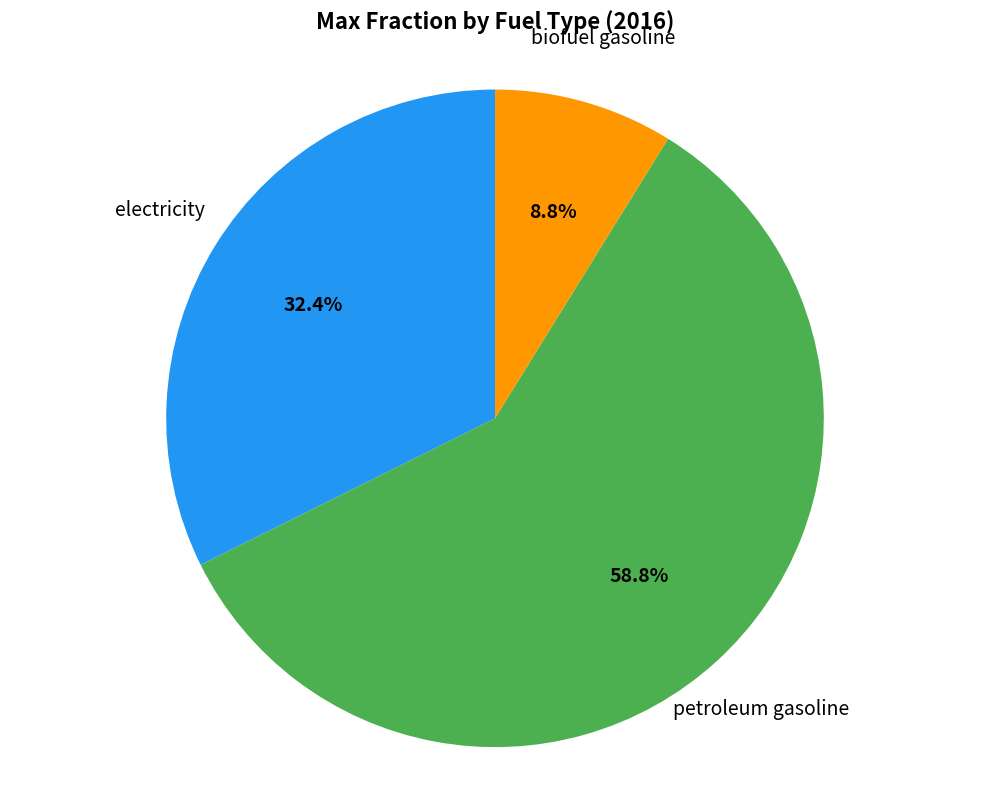

Is there any slice that represents more than half of the pie?

Yes